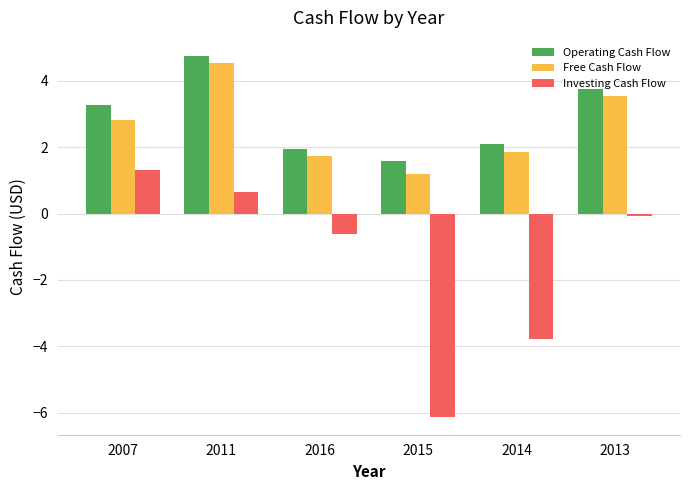

Which series has the largest total across all categories?

Operating Cash Flow